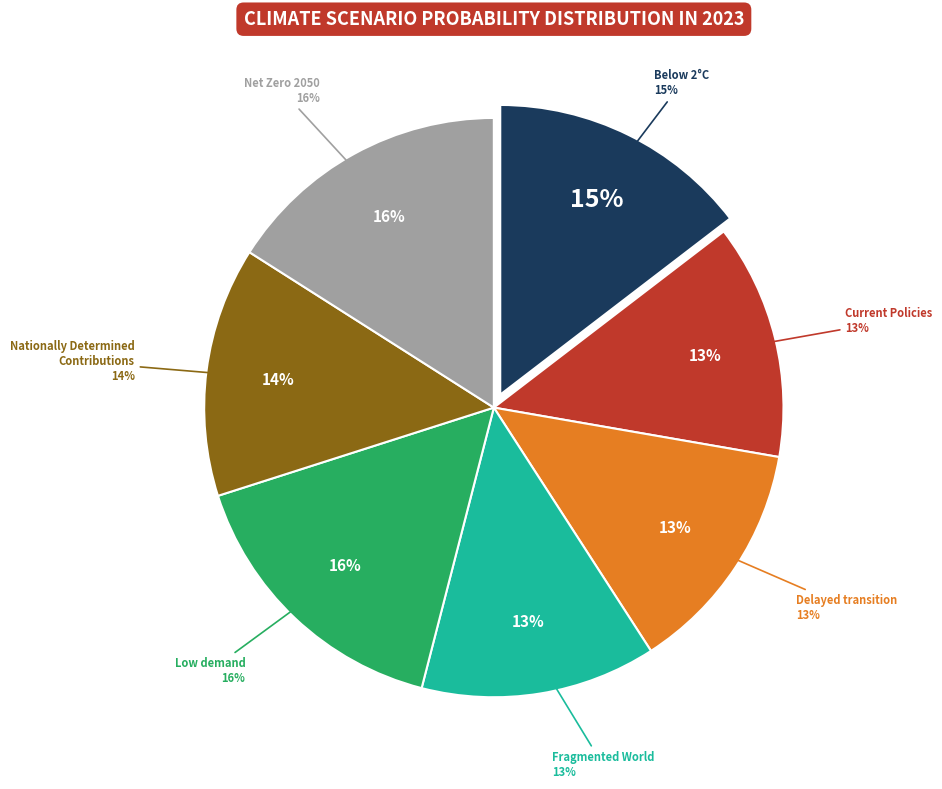

Is it true that Below 2°C is 15% of the pie?

True